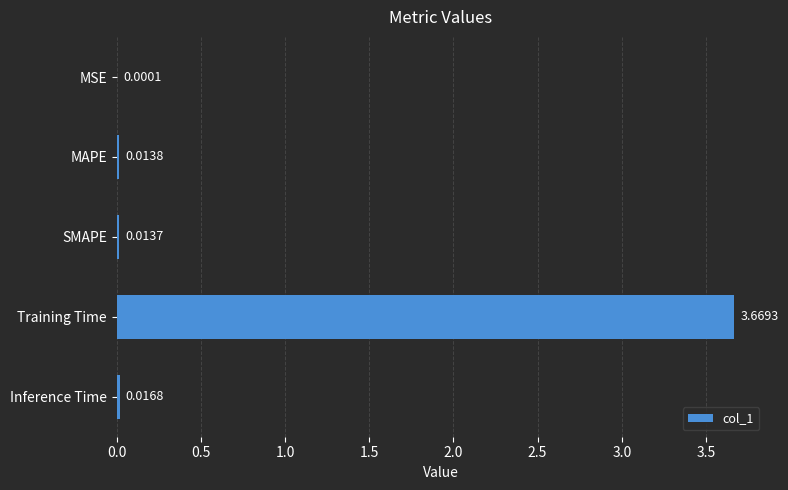

Between SMAPE and Training Time, which is larger?

Training Time